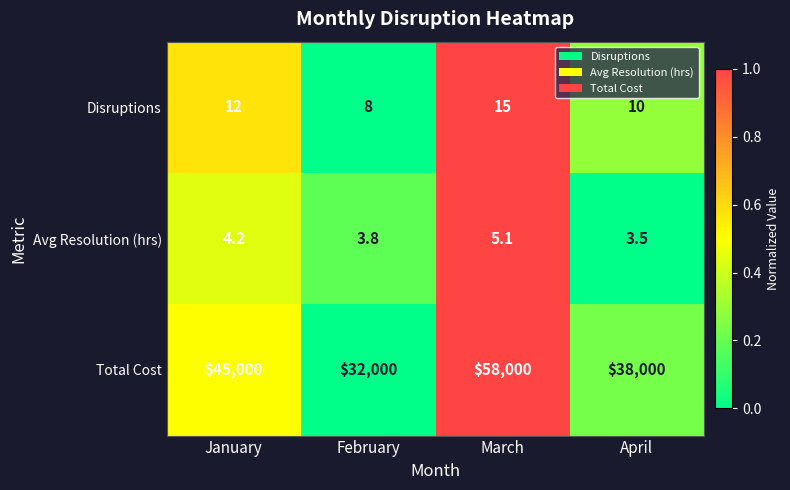

At how many categories does at least one series exceed 33466?

3